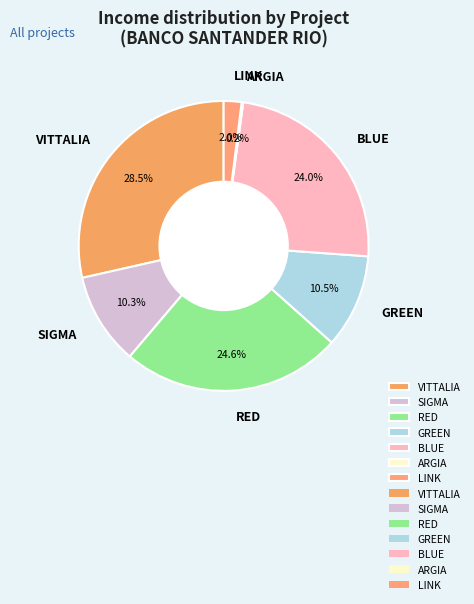

Is there a majority slice in this chart?

No